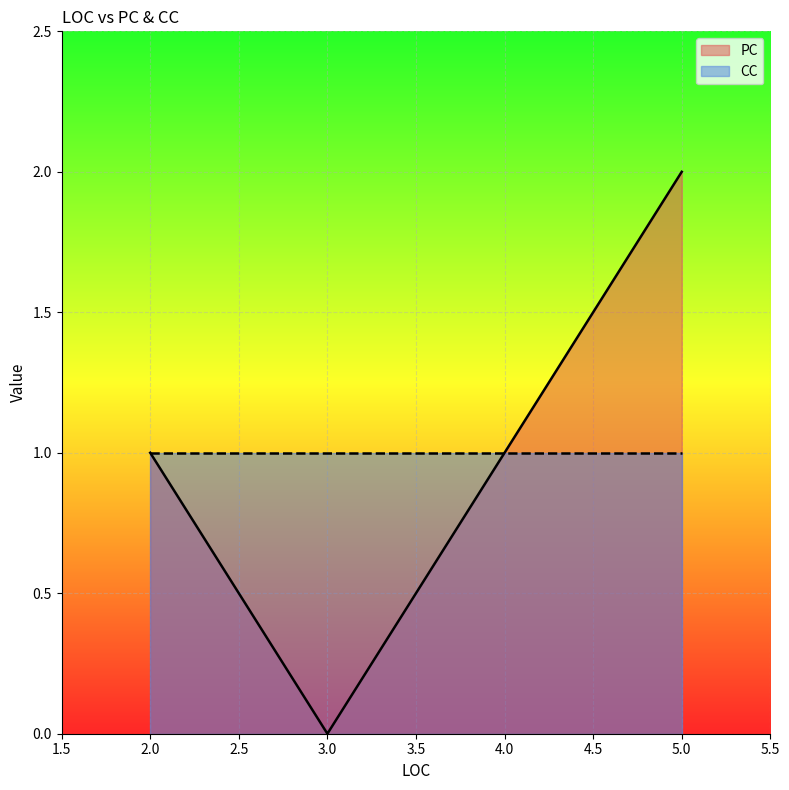

What is the total value across all series at 3?

1